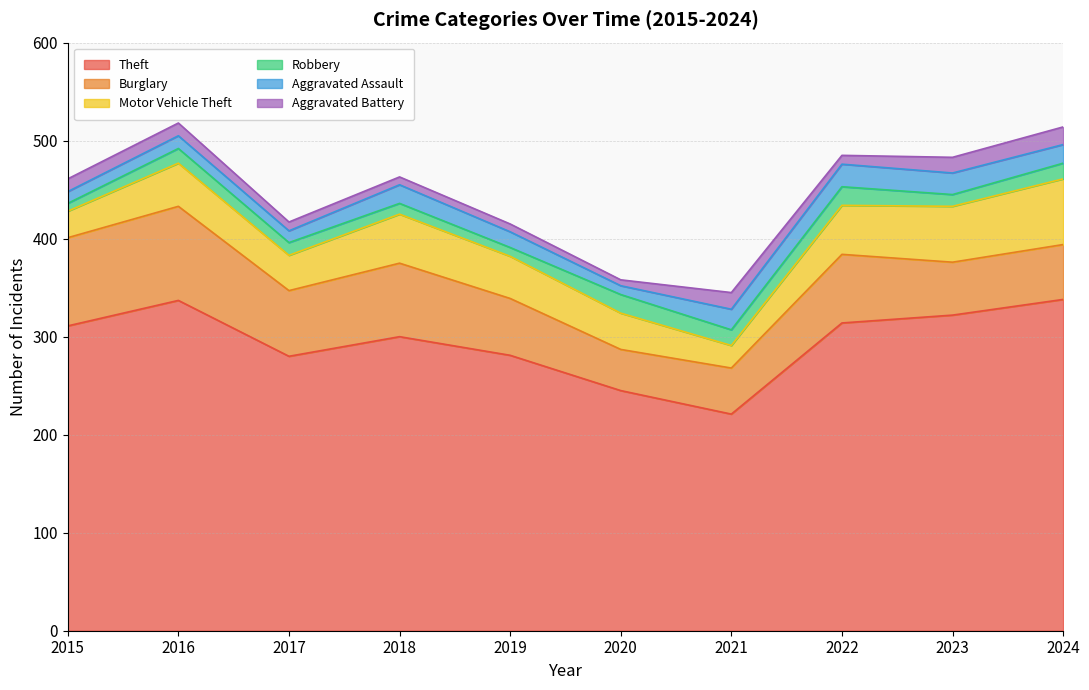

True or false: Aggravated Assault and Burglary cross at least once.

False